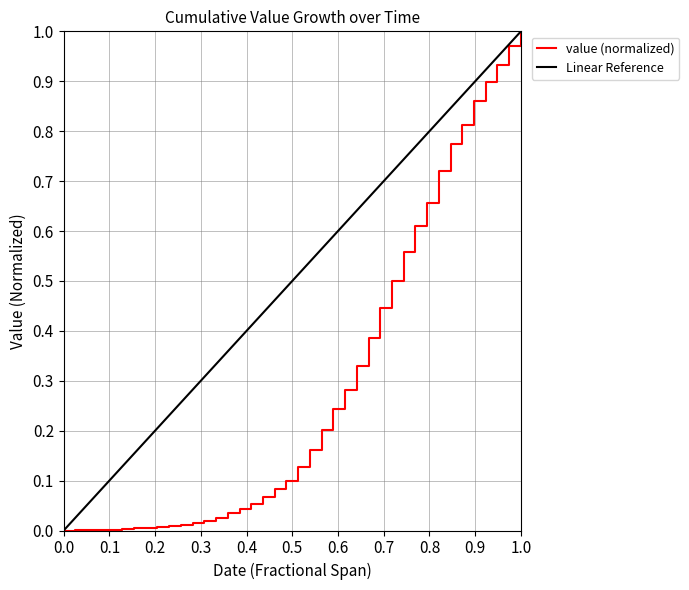

What is the difference between the second highest and second lowest values?

1.0